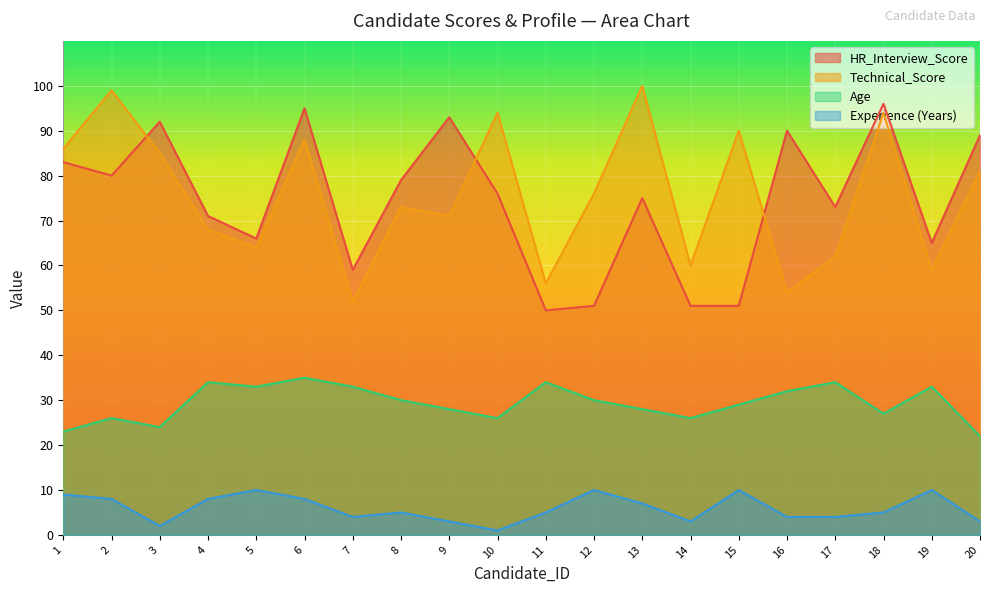

What is the sum of all HR_Interview_Score values?

1485